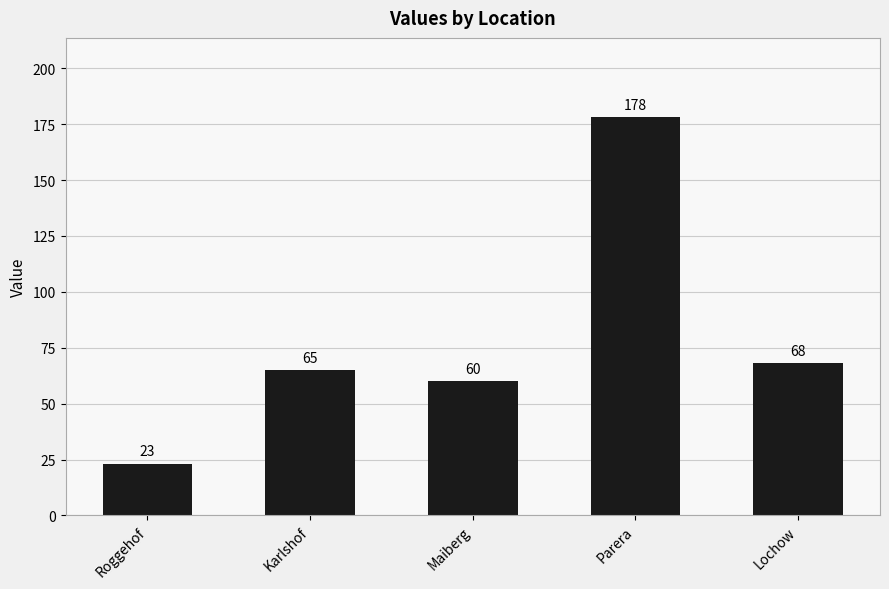

What is the ratio of the value at Roggehof to the value at Karlshof?

0.4